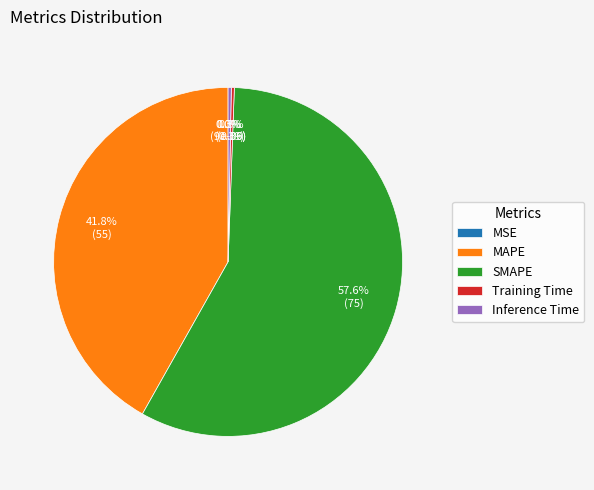

To the nearest percent, what is the difference between the largest and smallest slice percentages?

58%